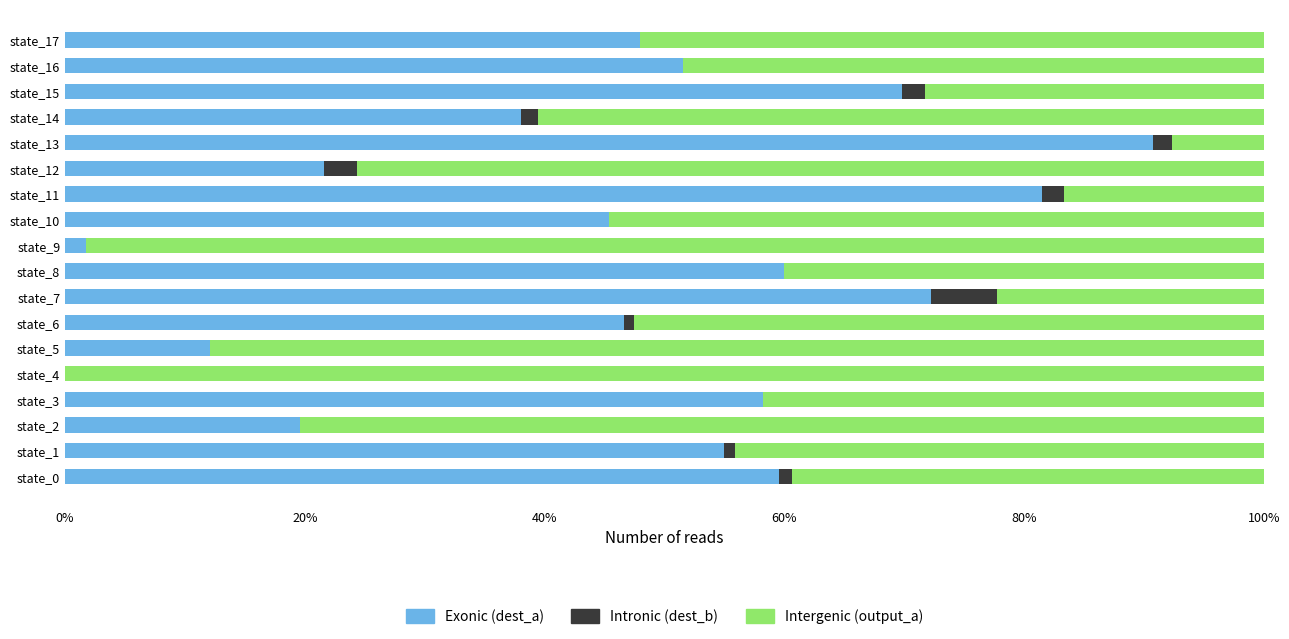

What is the maximum value for Exonic (dest_a)?

90.8